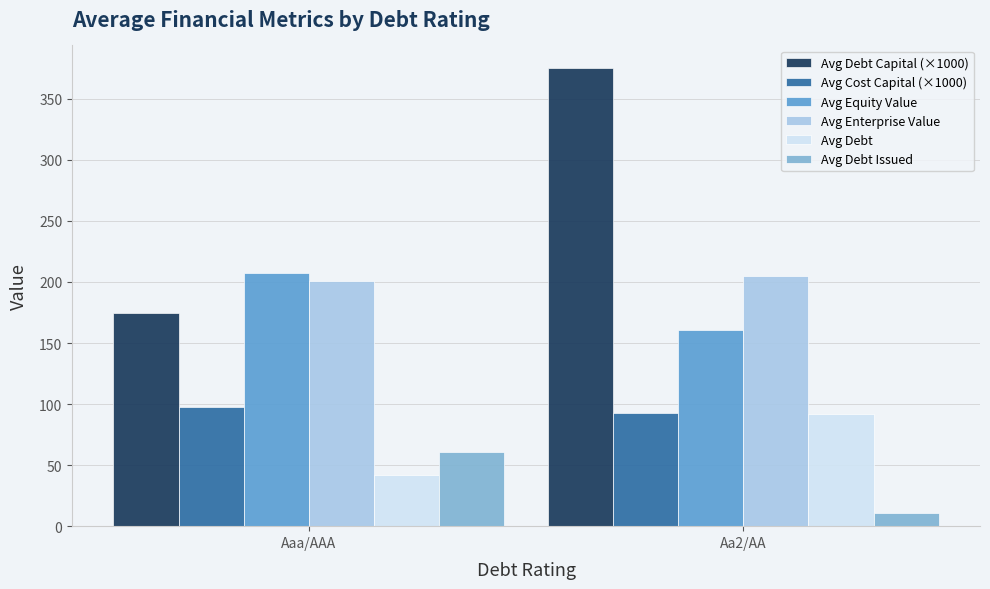

Which category has the highest value in the Avg Debt series?

Aa2/AA